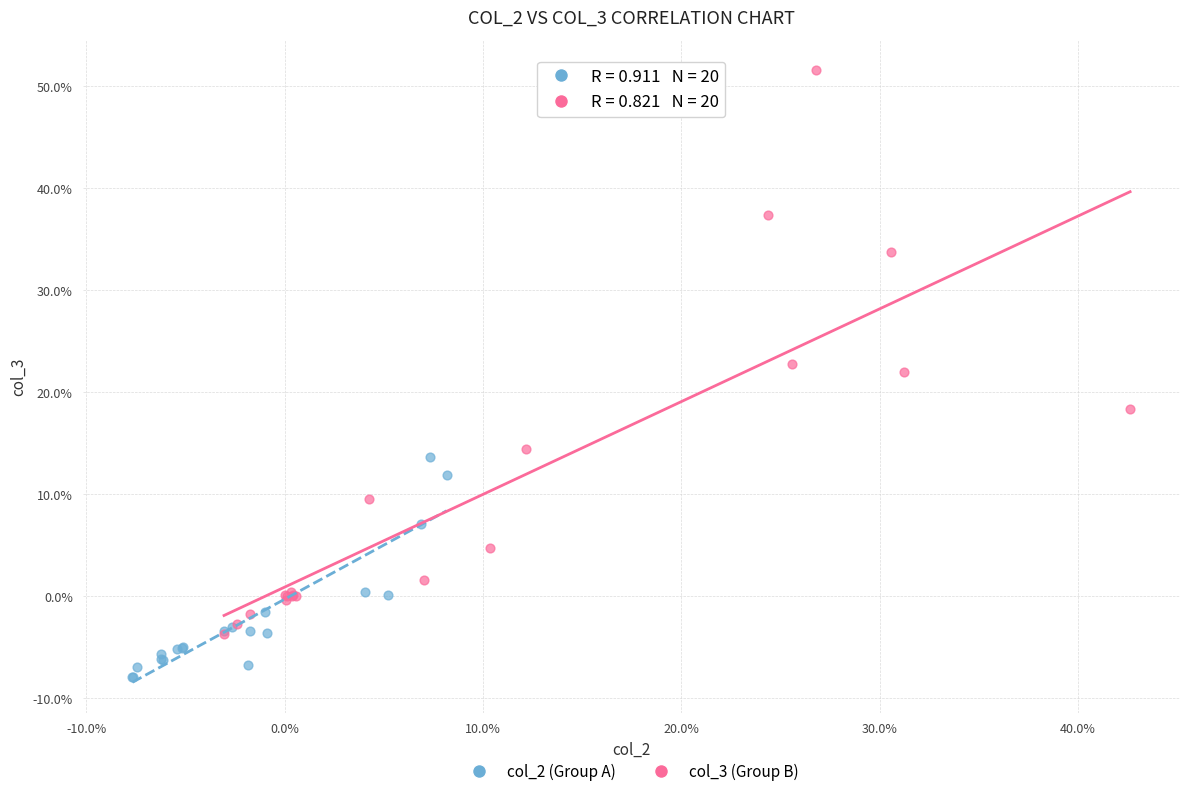

What are all the series names shown in the legend?

col_2 (Group A), col_3 (Group B)